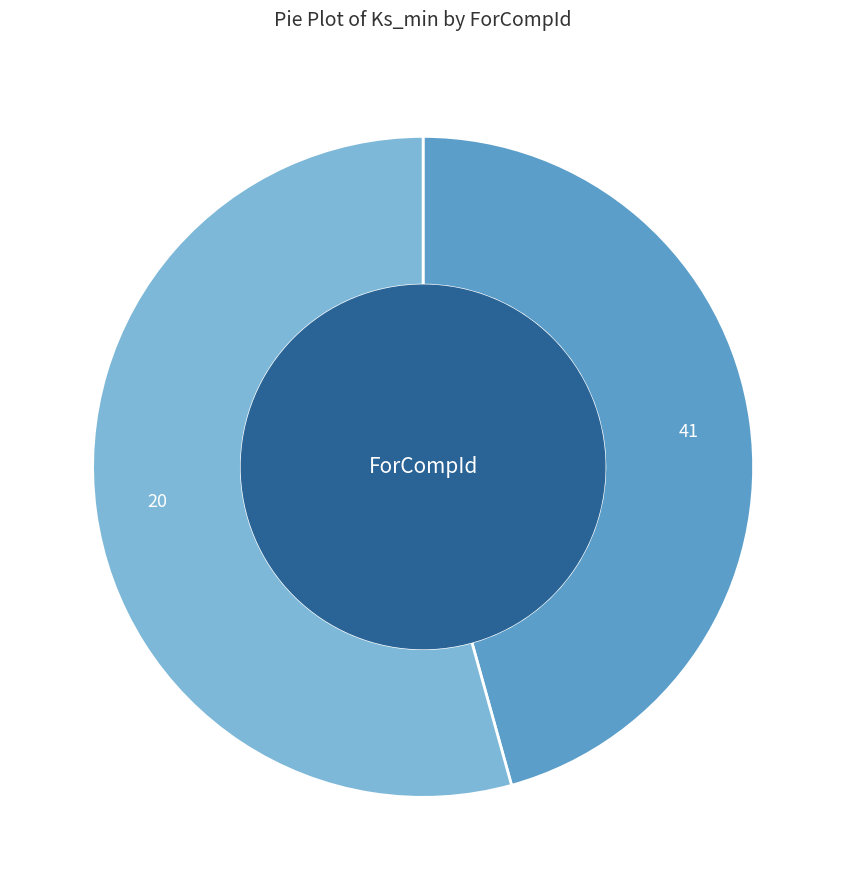

Rank the categories by value from lowest to highest.

41, 20